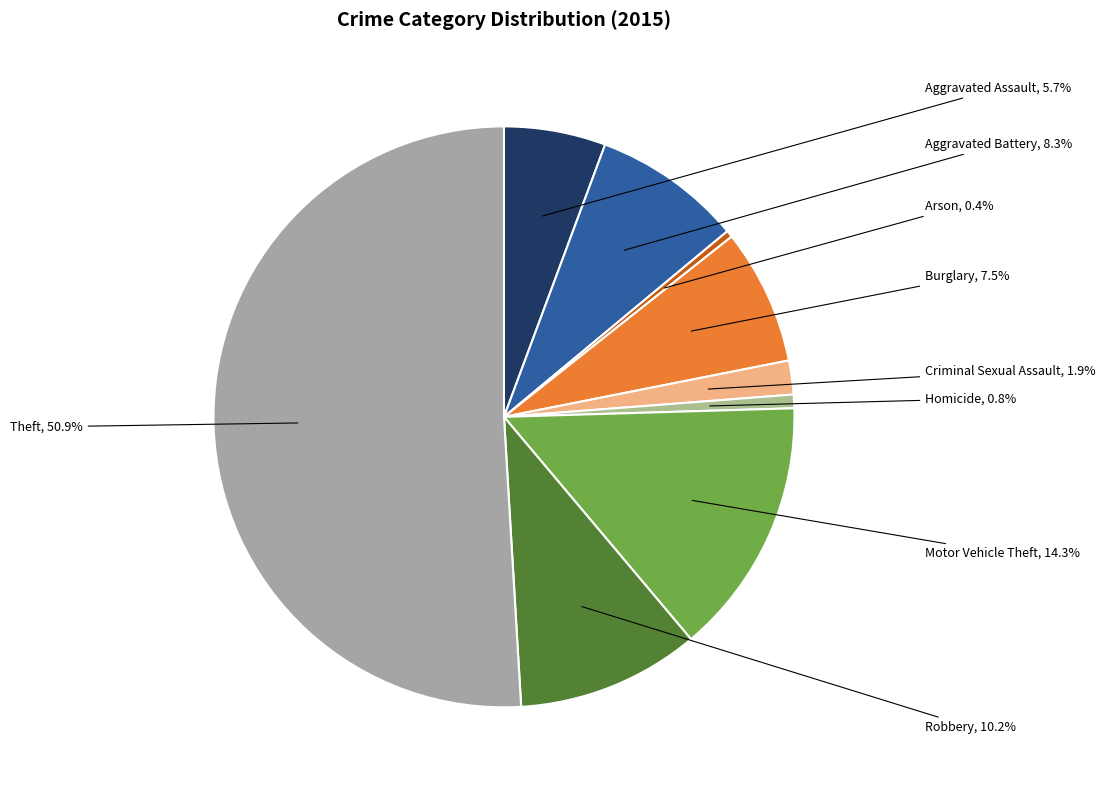

Which category accounts for the majority?

Theft